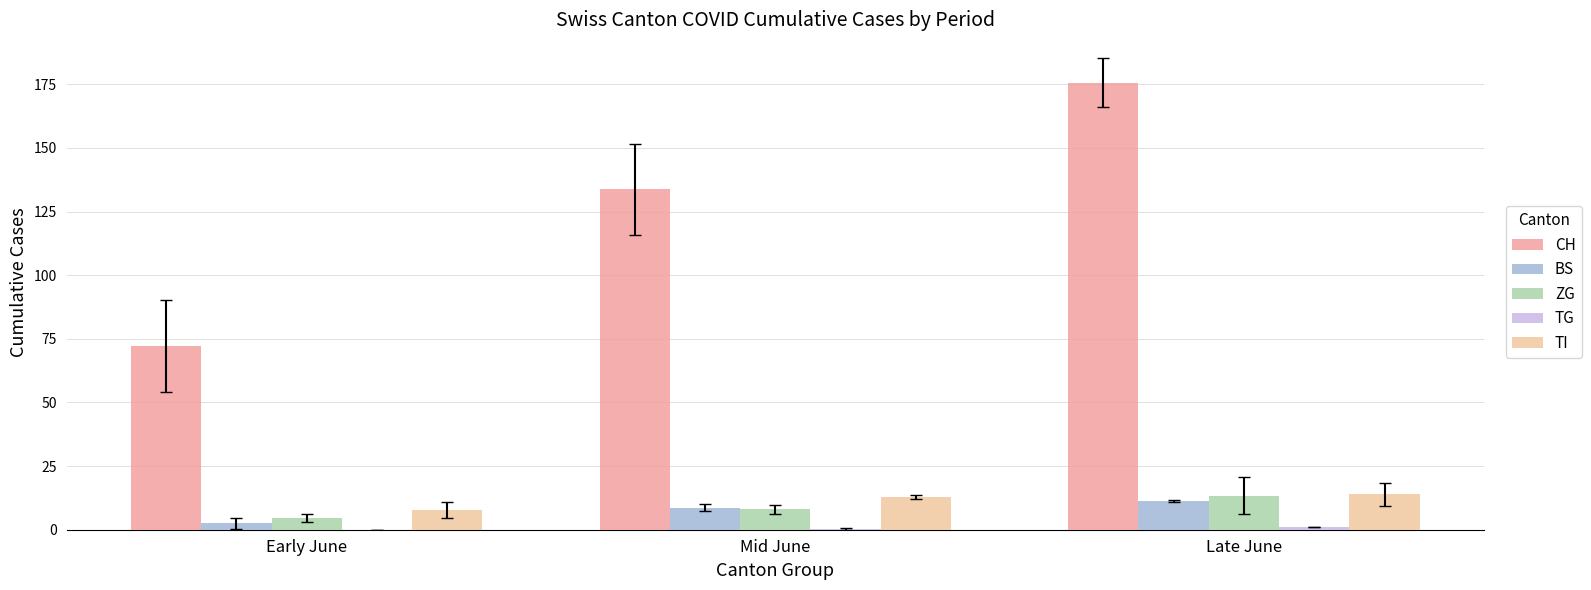

Which series changed the most between Early June and Mid June?

CH